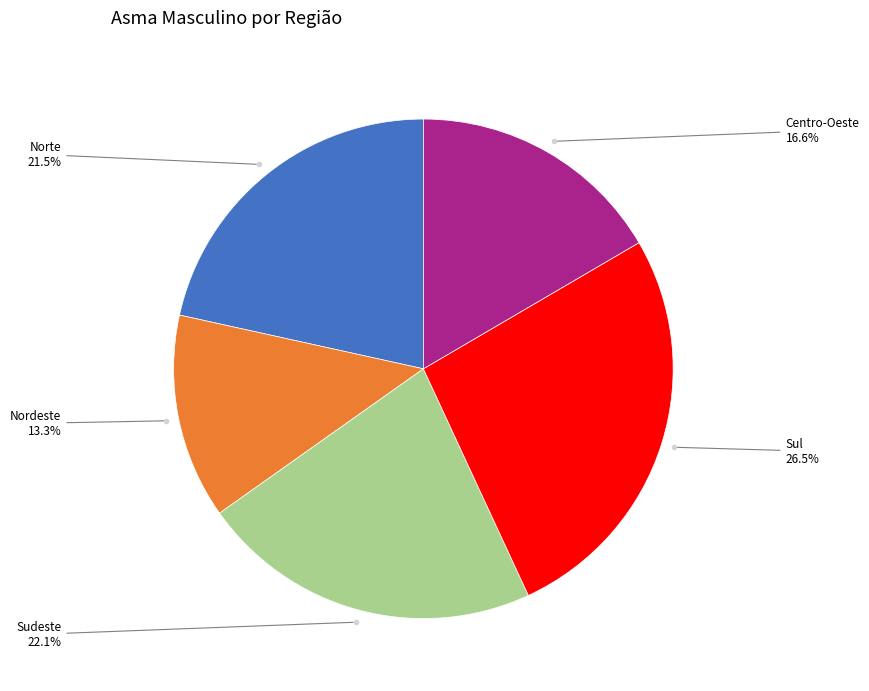

Is there a majority slice in this chart?

No